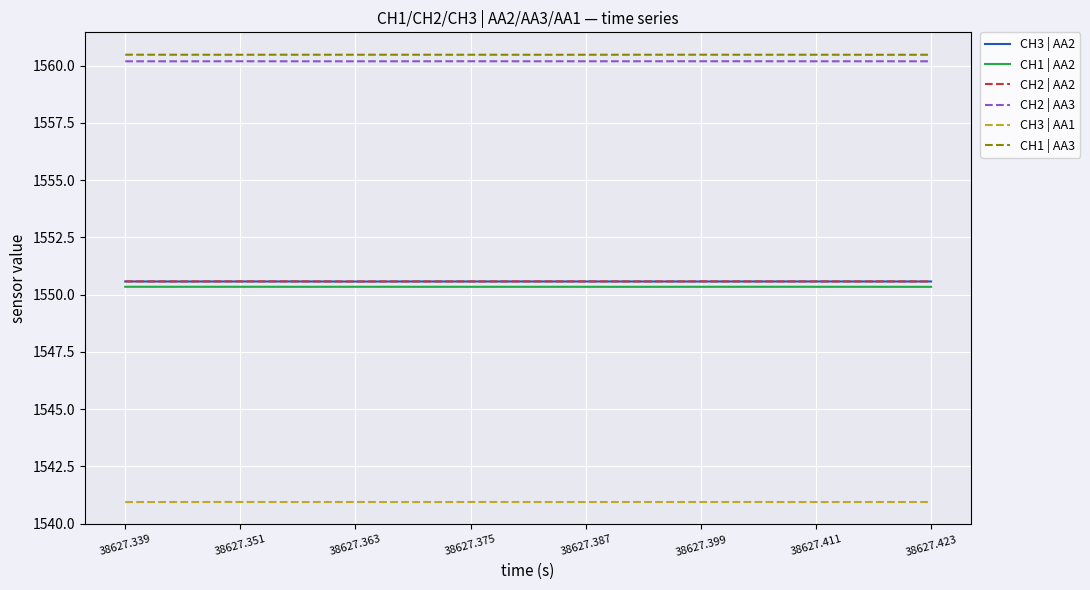

Which series has the largest total across all categories?

CH1 | AA3